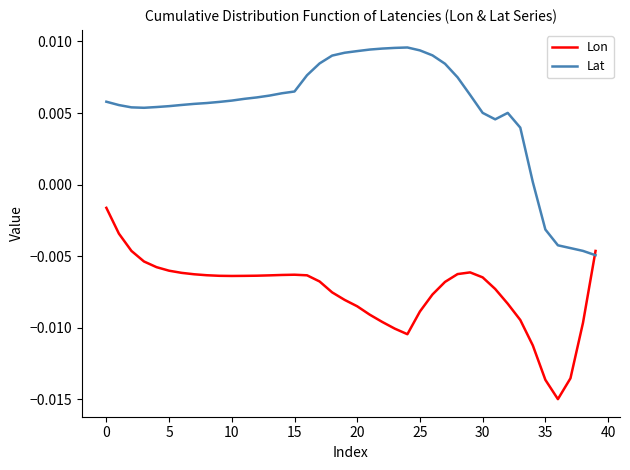

Is this an area chart (filled region under the line)?

No